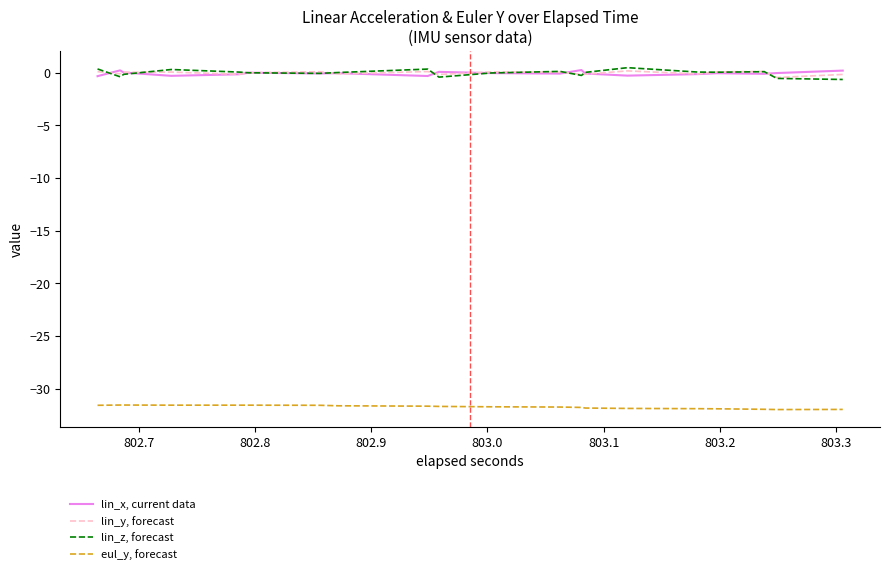

Where do lin_z, forecast and lin_y, forecast first cross each other?

802.7 and 802.8